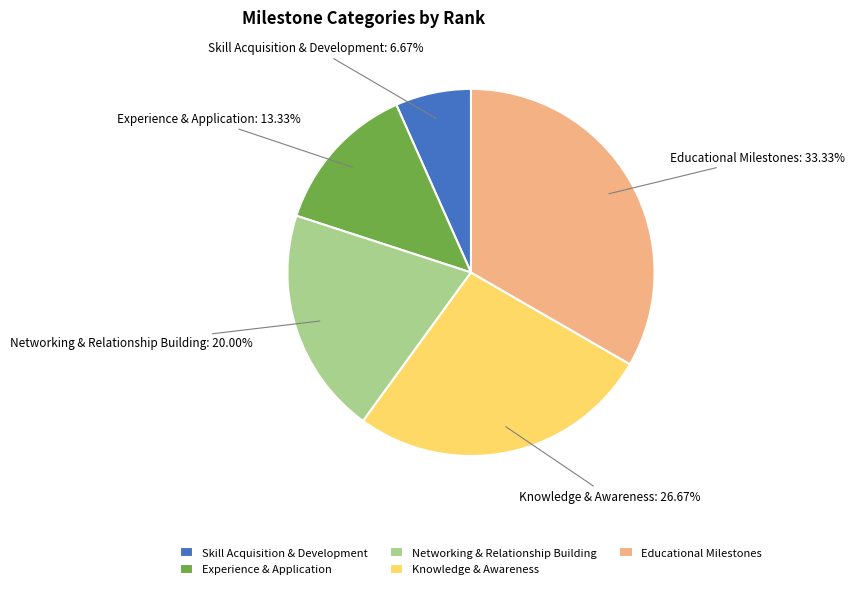

What percentage is the Educational Milestones slice, to the nearest percent?

33%